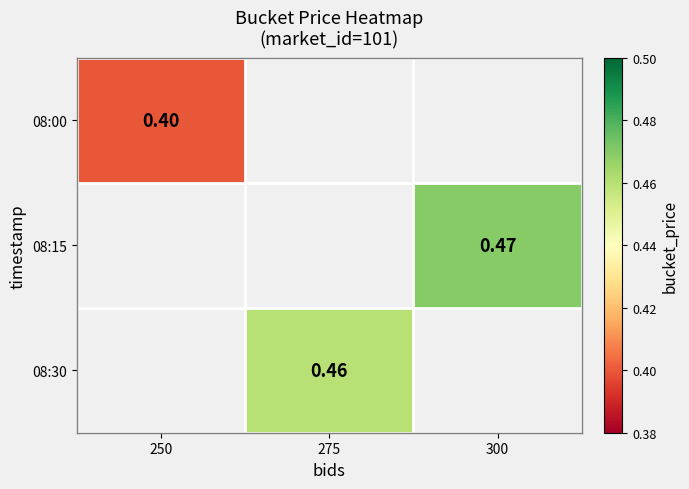

Which category has the lowest value across all series?

250